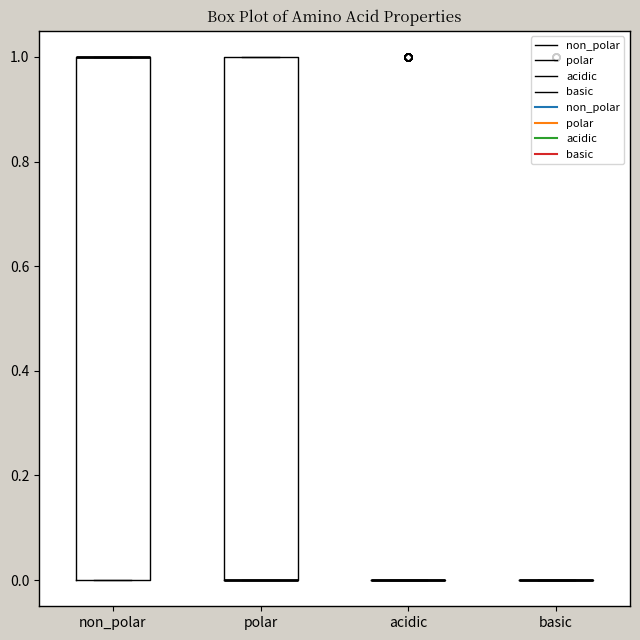

Reading left to right, read every box against the y-axis: the position of its median line, the range the box covers, and the ends of its whiskers. The values are not printed on the chart, so give them approximately, as read against the axis.

non_polar: median 1 (drawn on the box's upper edge), box 0 to 1, whiskers 0 to 1
polar: median 0 (drawn on the box's lower edge), box 0 to 1, whiskers 0 to 1
acidic: box collapsed to a line at 0, whiskers 0 to 0
basic: box collapsed to a line at 0, whiskers 0 to 0